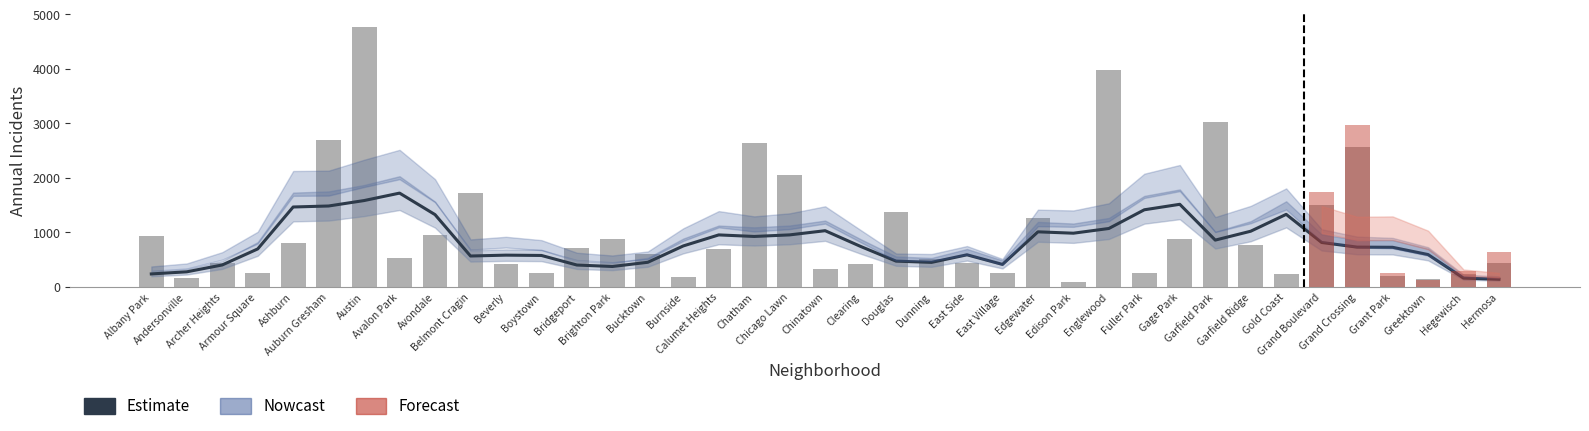

What is the difference between the Estimate values at Auburn Gresham and Gage Park?

31.0